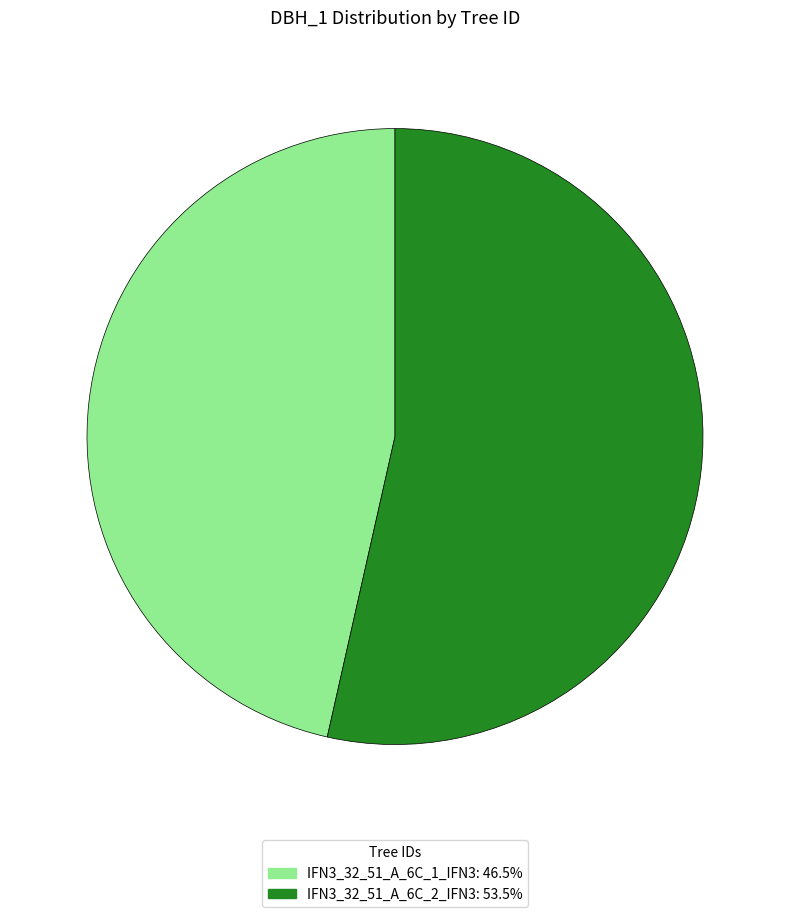

Is there a majority slice in this chart?

Yes